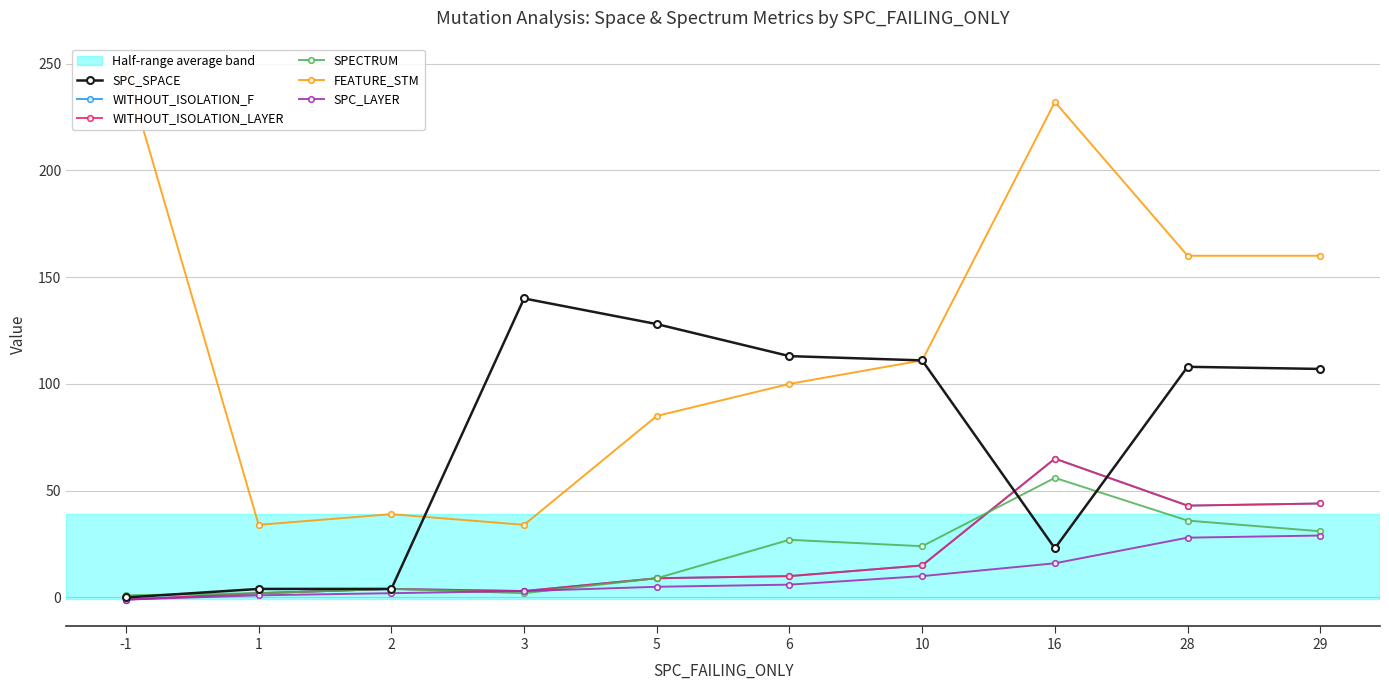

What is the difference between the maximum and minimum values in the WITHOUT_ISOLATION_F series?

66